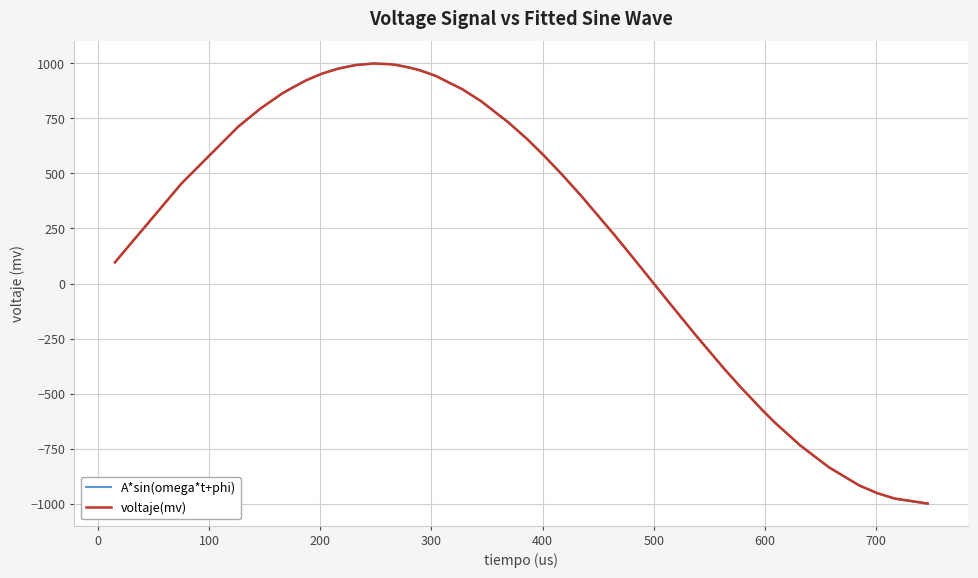

What is the minimum value shown in the chart?

-999.7